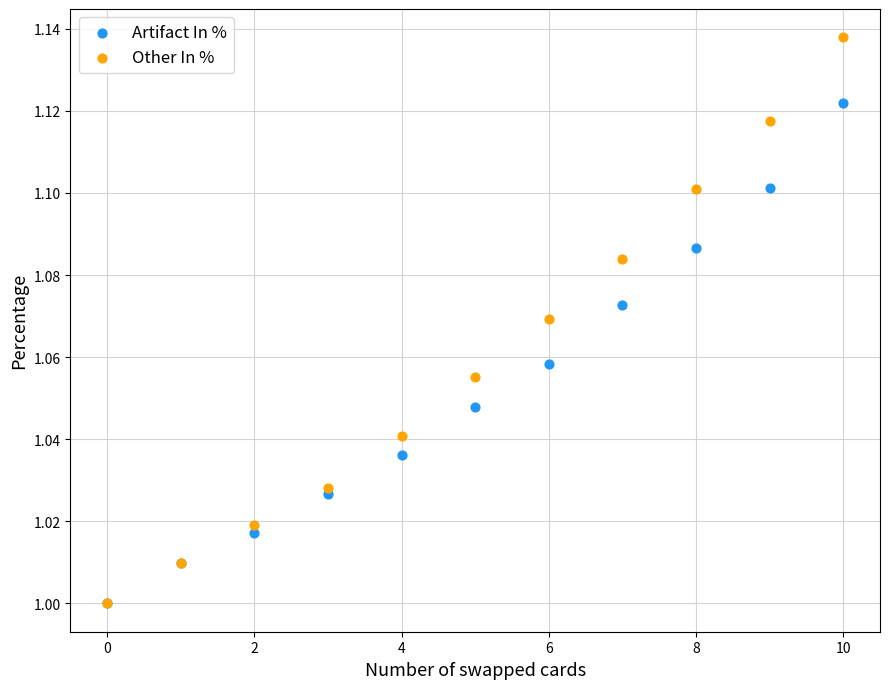

Which series has the widest spread of Y values?

Other In %